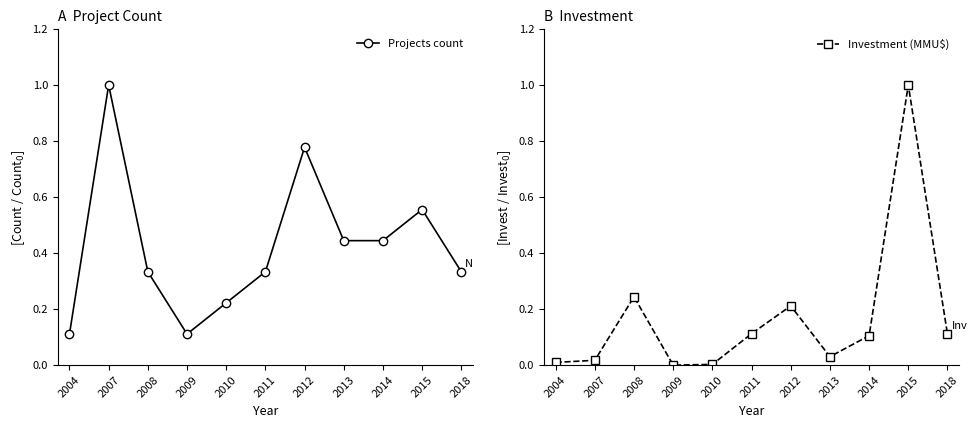

Does the chart have visible grid lines?

No